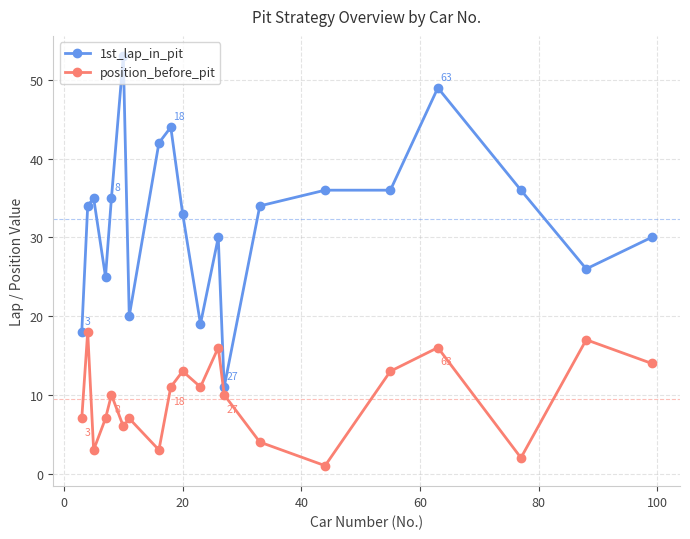

Rank the series by their maximum value, from highest to lowest.

1st_lap_in_pit, position_before_pit